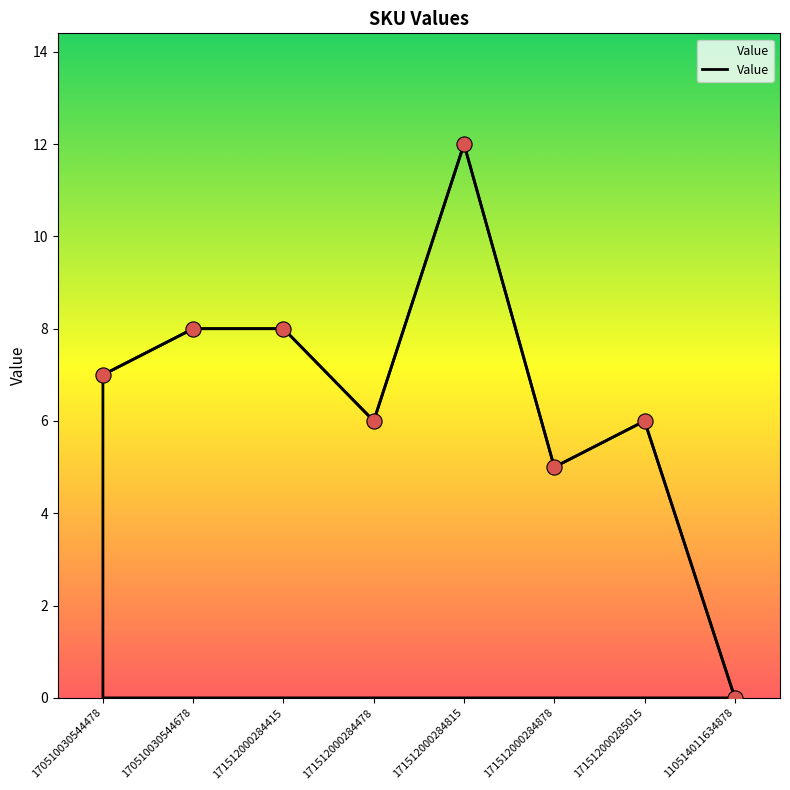

What is the ratio of the value at 171512000284415 to the value at 170510030544678?

1.0